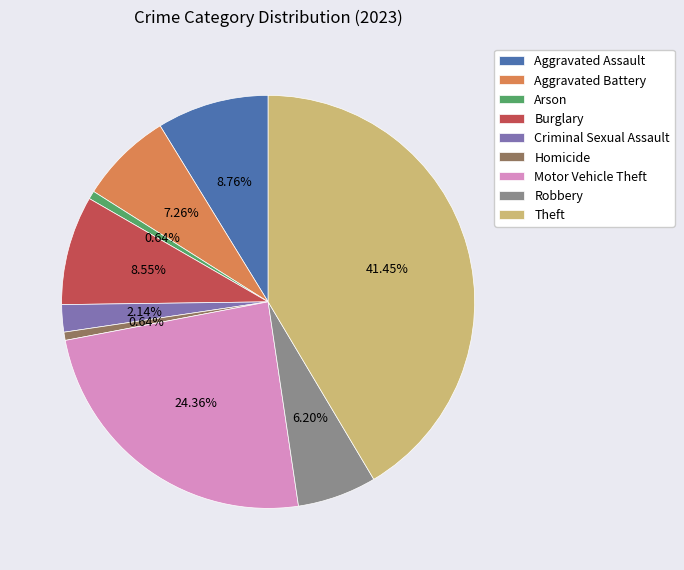

What is the largest slice in the pie chart?

Theft